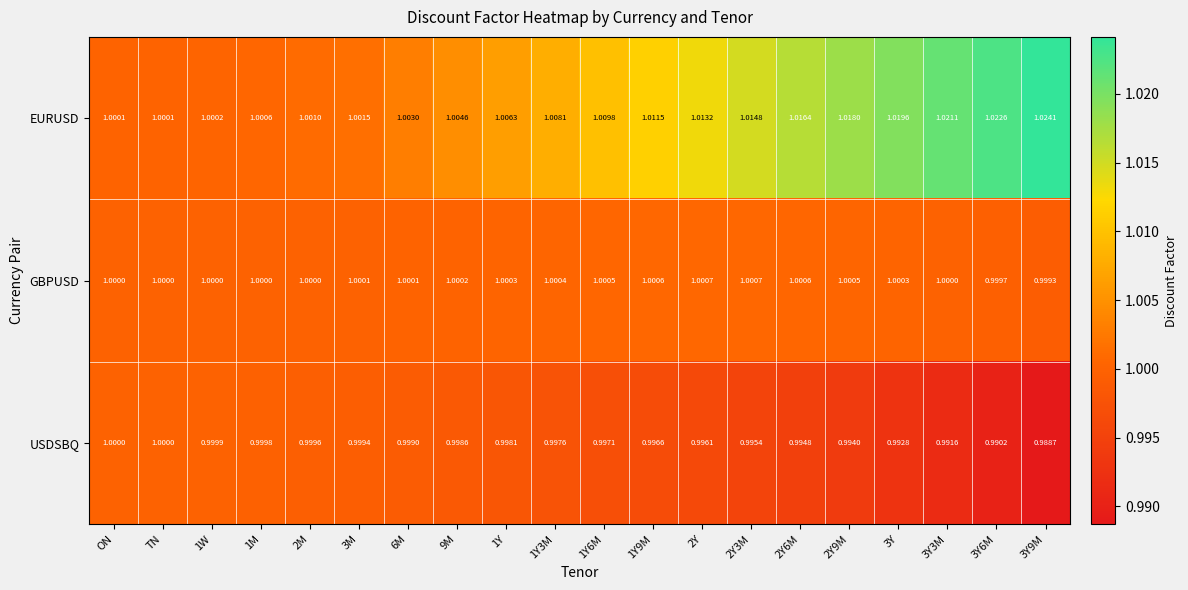

Is the value of EURUSD at 1Y greater than the value of GBPUSD at 2Y?

Yes